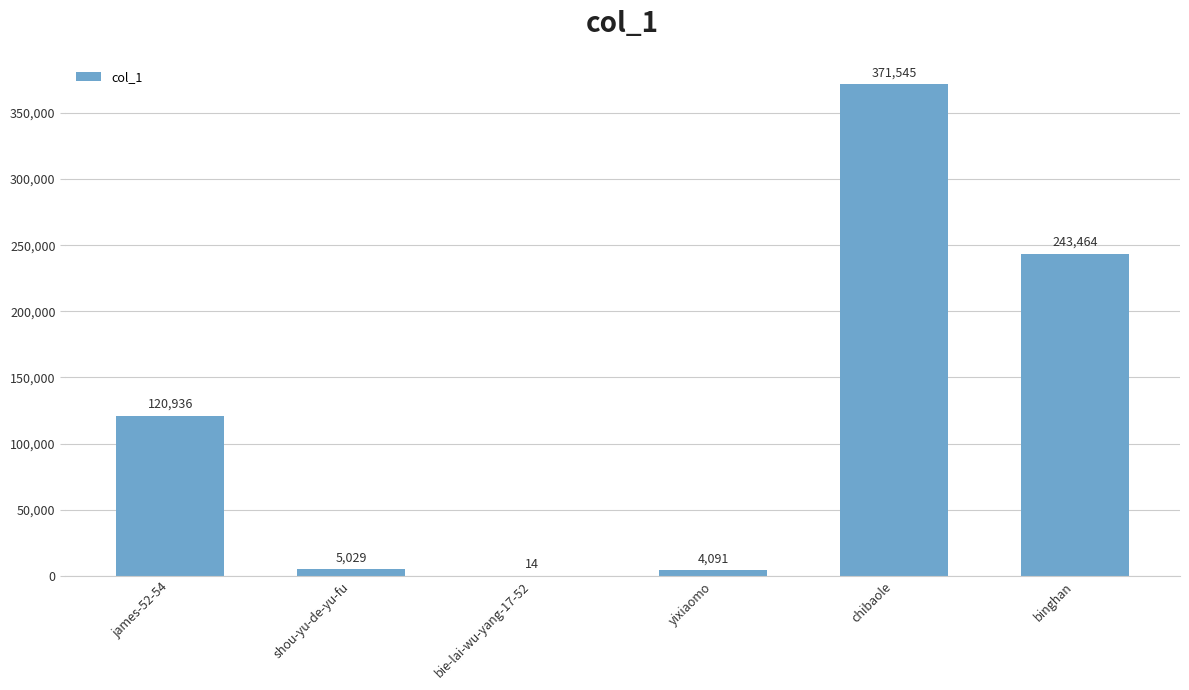

Which has a higher value, james-52-54 or bie-lai-wu-yang-17-52?

james-52-54